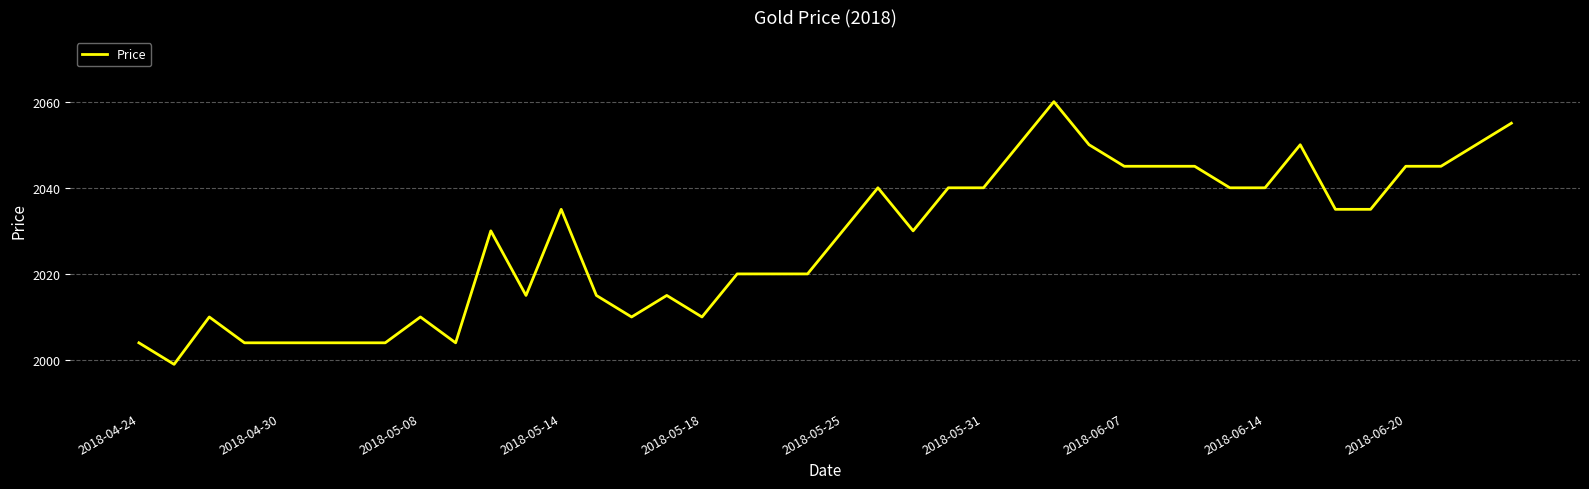

What is the smallest value displayed?

1999